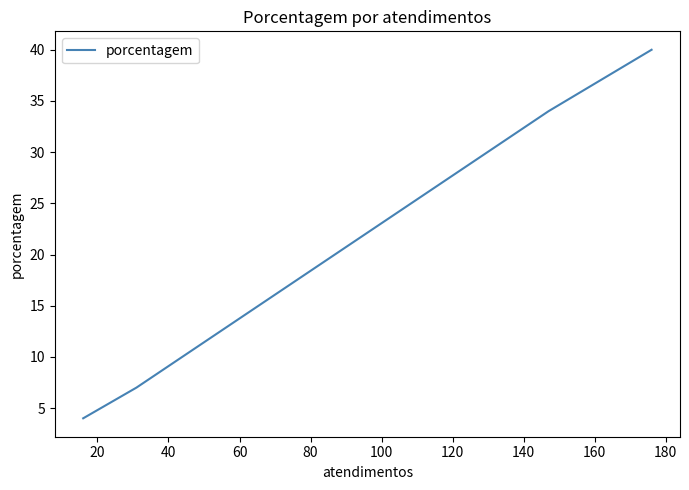

How many lines are shown in the chart?

1